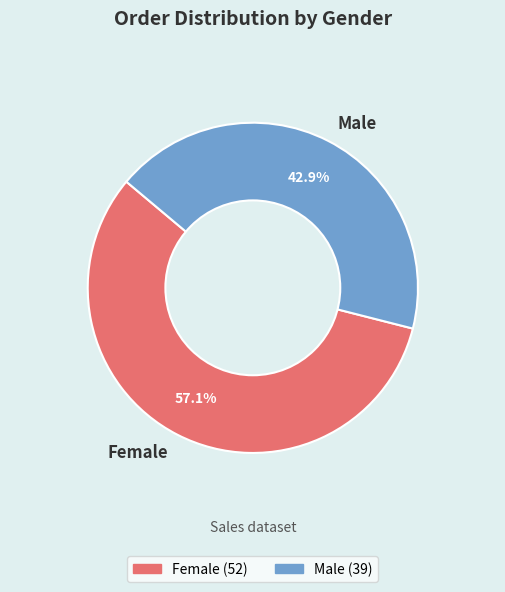

To the nearest percent, what is the difference between the Male and Female slice percentages?

14%